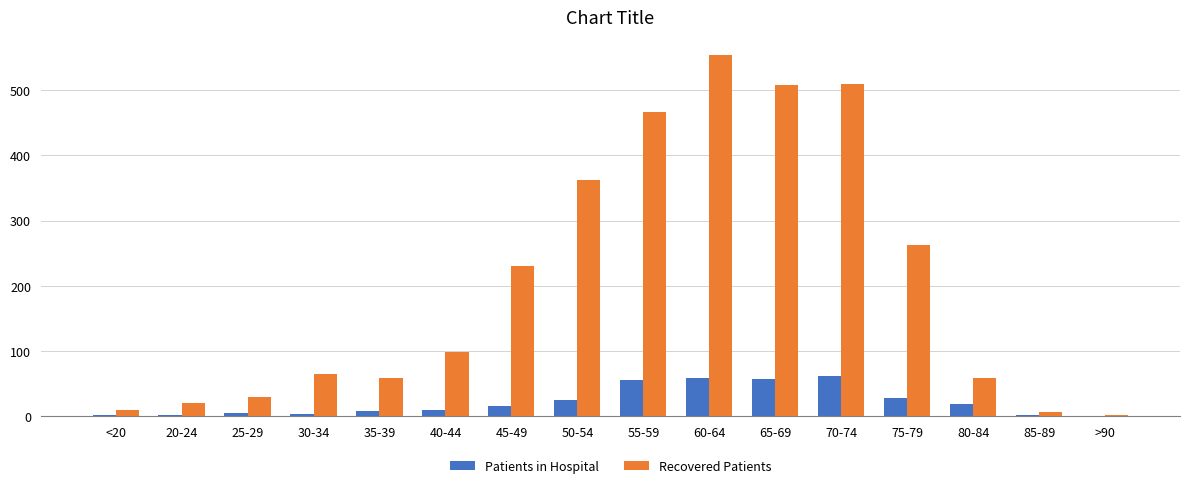

Count the number of data series in this chart.

2